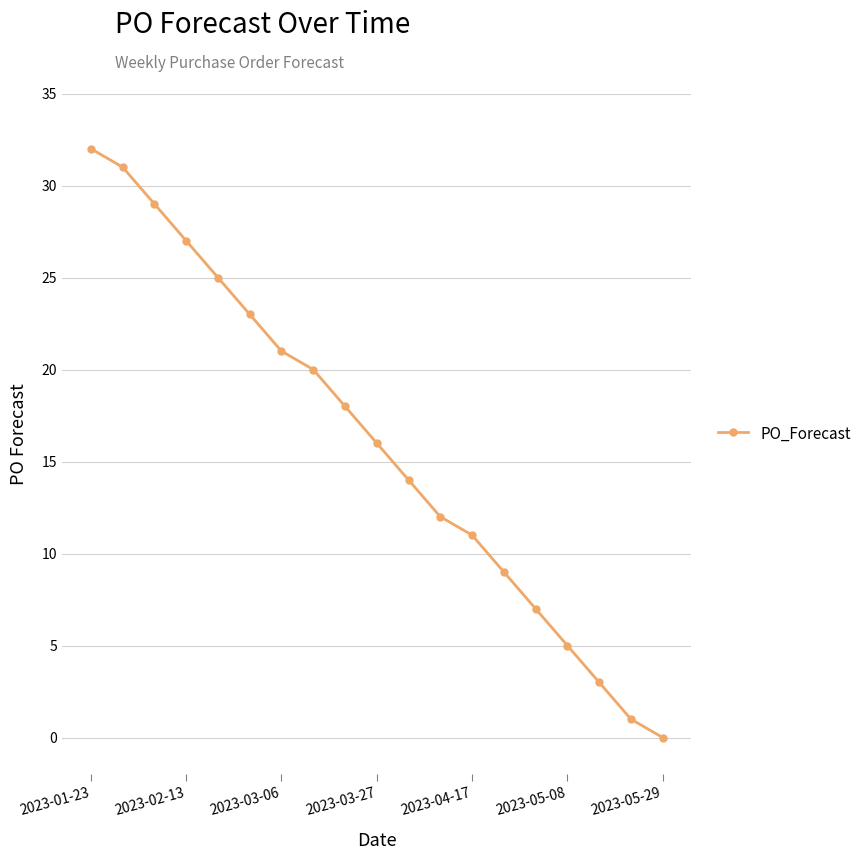

True or false: the data has more than 1 interior local peaks.

False